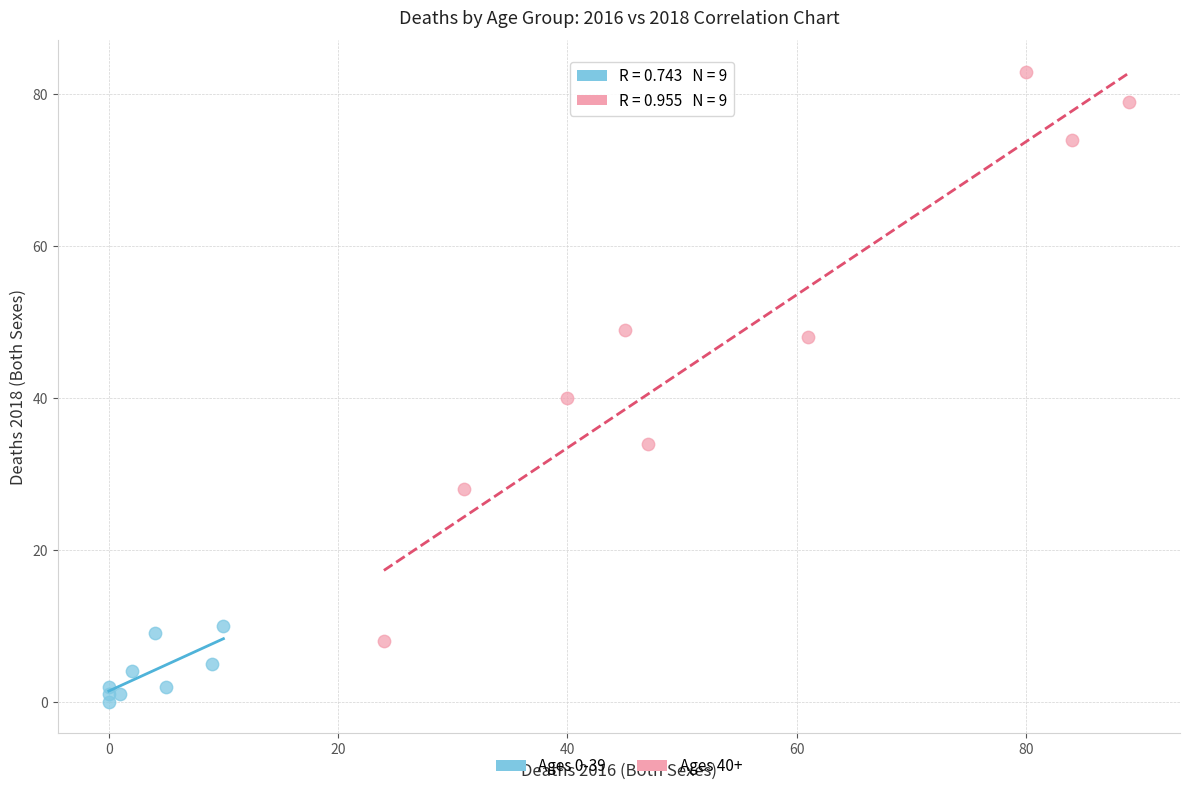

What are all the series names shown in the legend?

Ages 0-39, Ages 40+